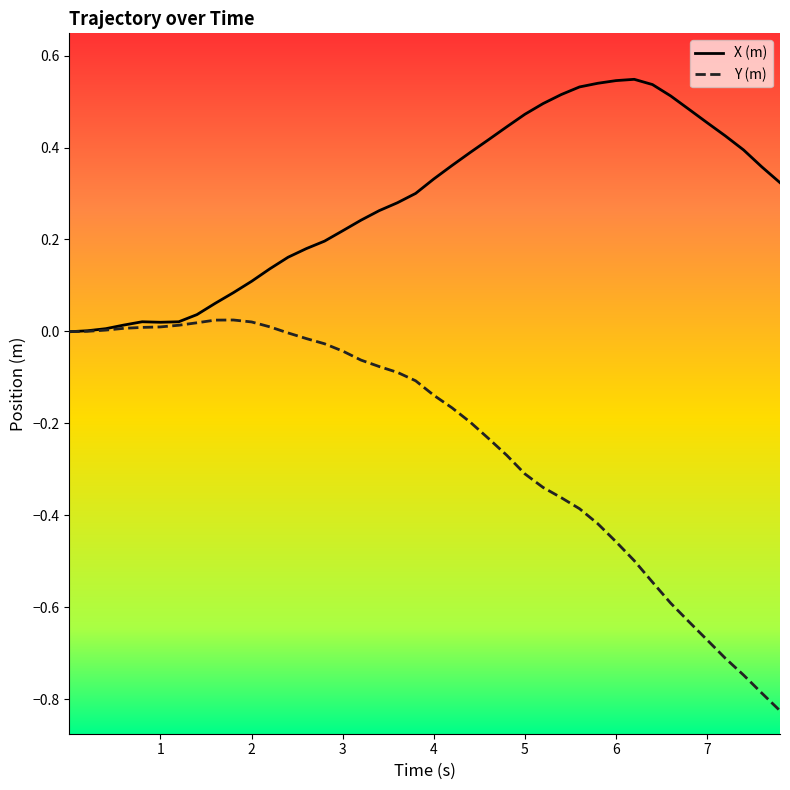

Rank the series by their average value, from highest to lowest.

X (m), Y (m)